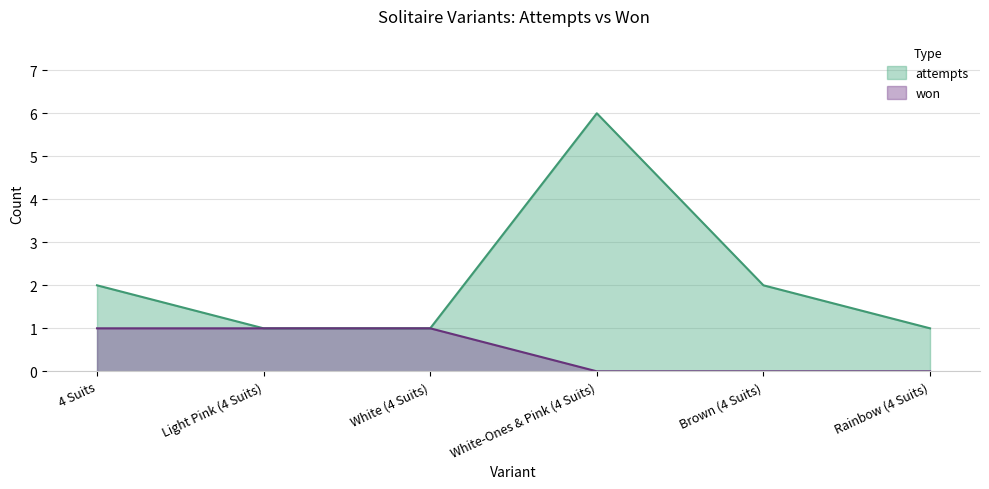

What is the greatest value displayed?

6